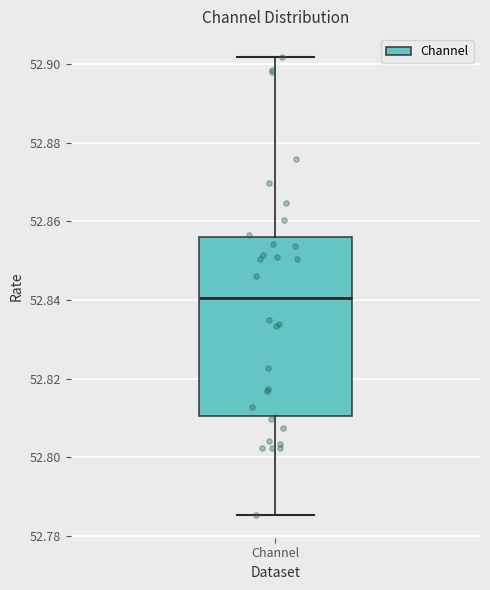

Read this box plot against the y-axis: the position of the median line, the range covered by the box, and the ends of both whiskers. The values are not printed on the chart, so give them approximately, as read against the axis.

median 52.840, box 52.810 to 52.856, whiskers 52.786 to 52.902